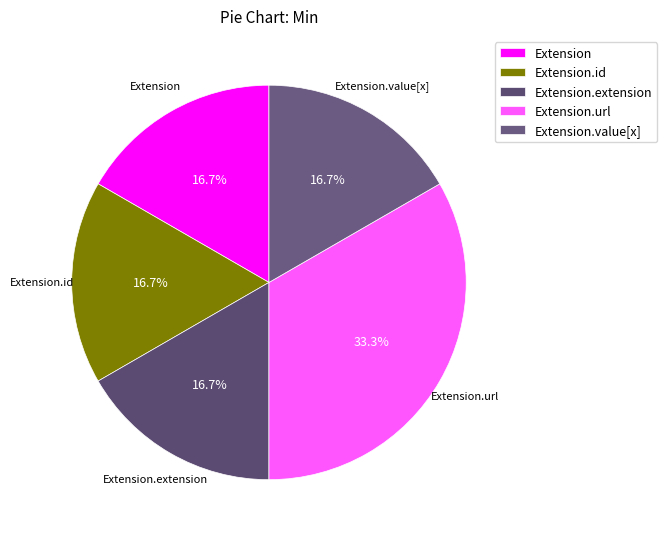

Does Extension.id represent more than half of the total?

No